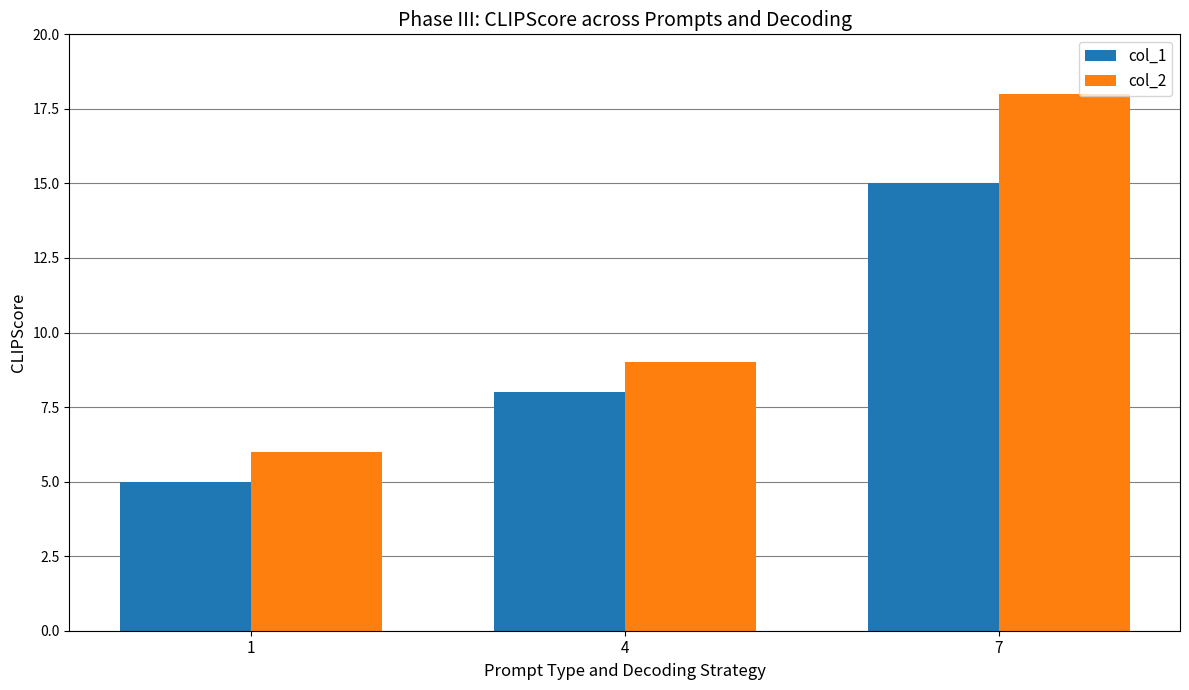

List the labels in order of col_2 value, largest first.

7, 4, 1